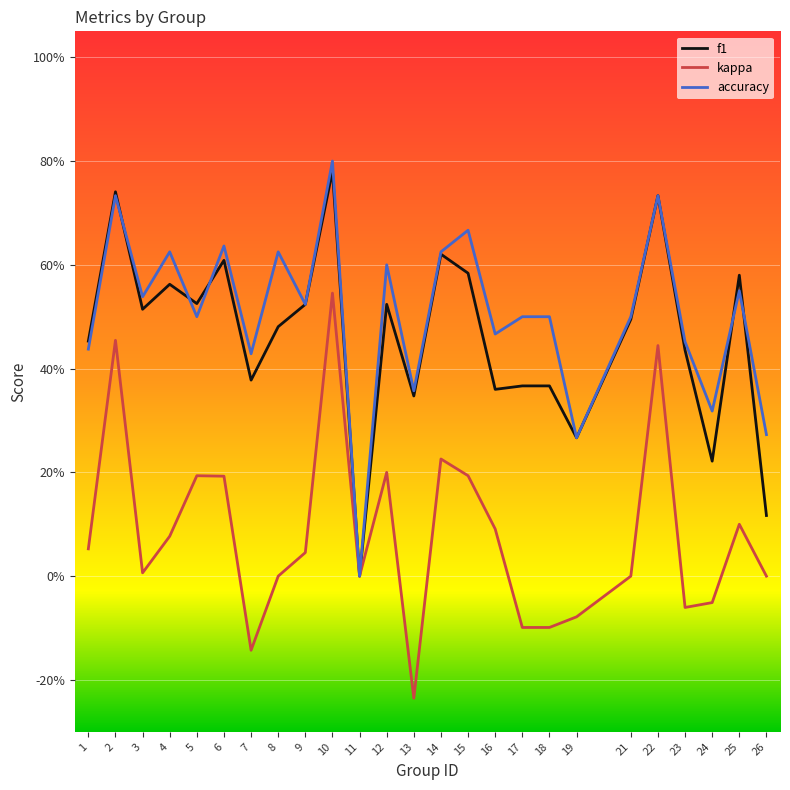

What is the maximum value for kappa?

0.5